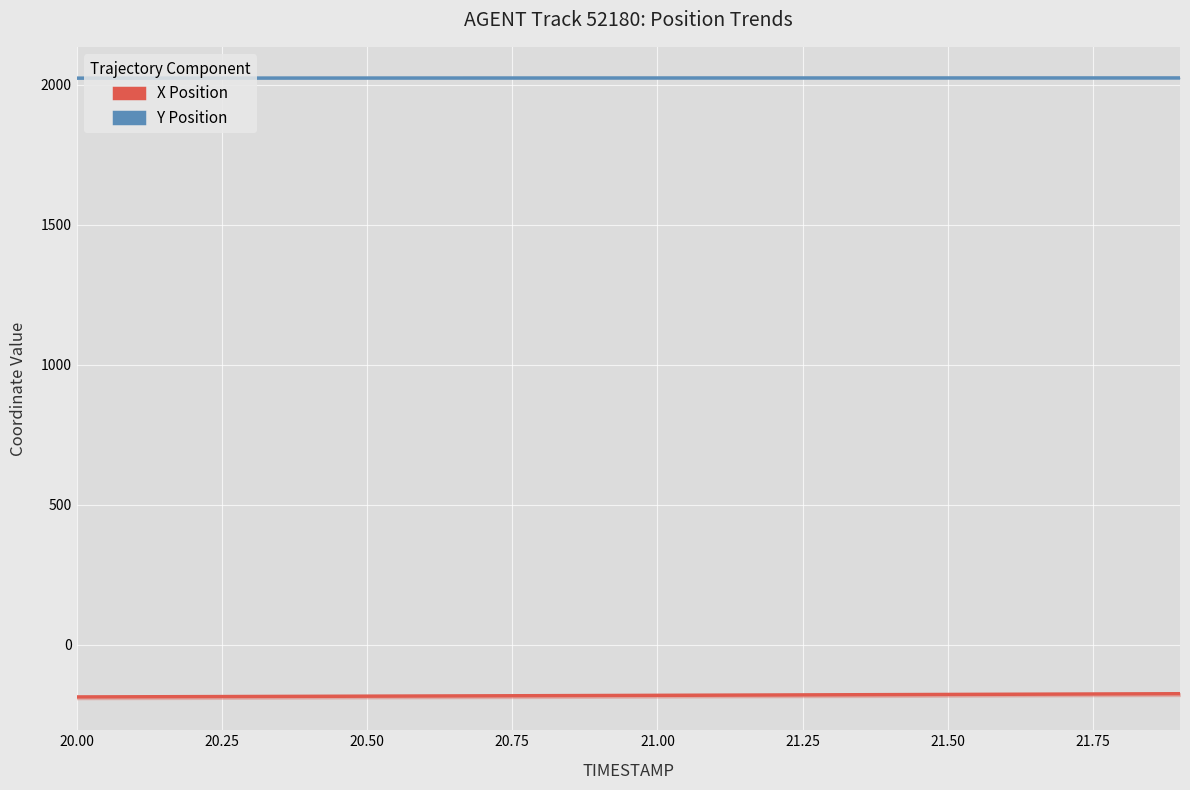

How many categories are shown in the chart?

20